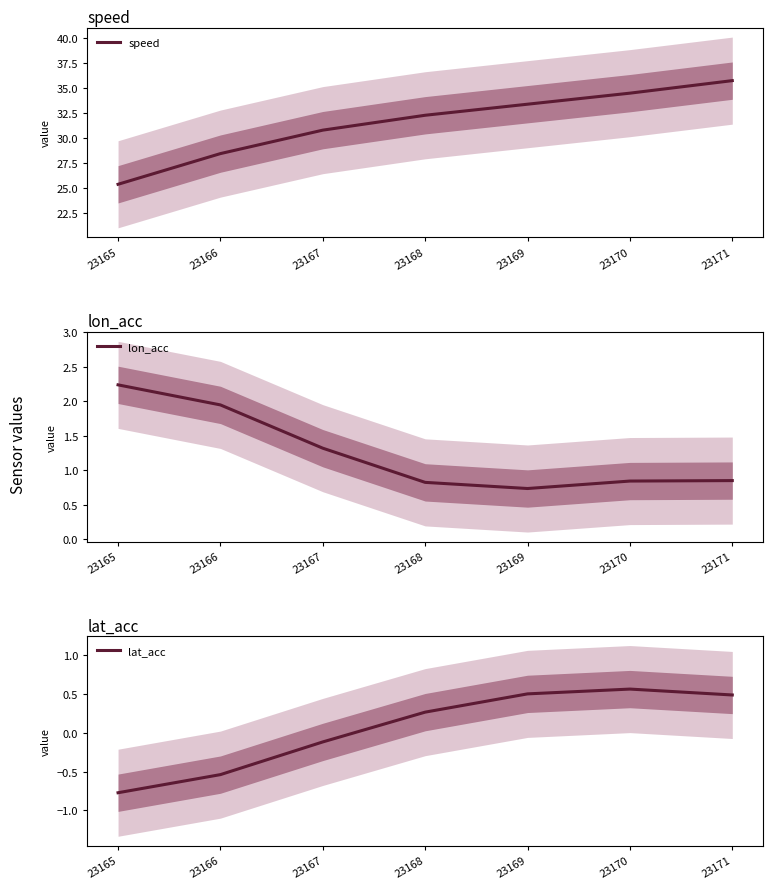

Is the value of speed at 23169 greater than the value of lat_acc at 23165?

Yes